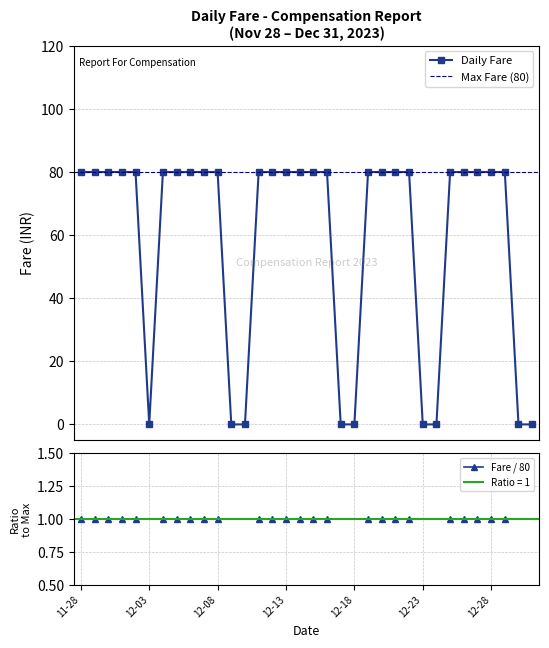

Reading left to right, what are all the values shown in this chart?

80	80	80	80	80	0	80	80	80	80	80	0	0	80	80	80	80	80	80	0	0	80	80	80	80	0	0	80	80	80	80	80	0	0